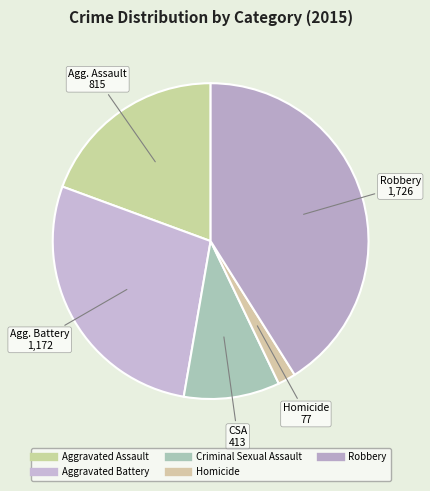

How many segments does this pie chart have?

5